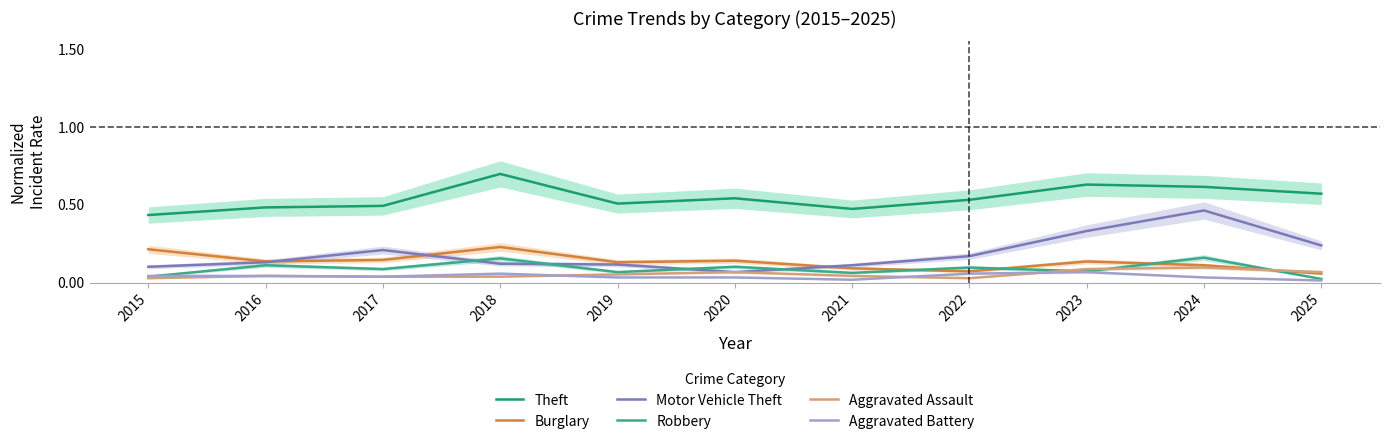

True or false: Theft and Aggravated Battery cross at least once.

False